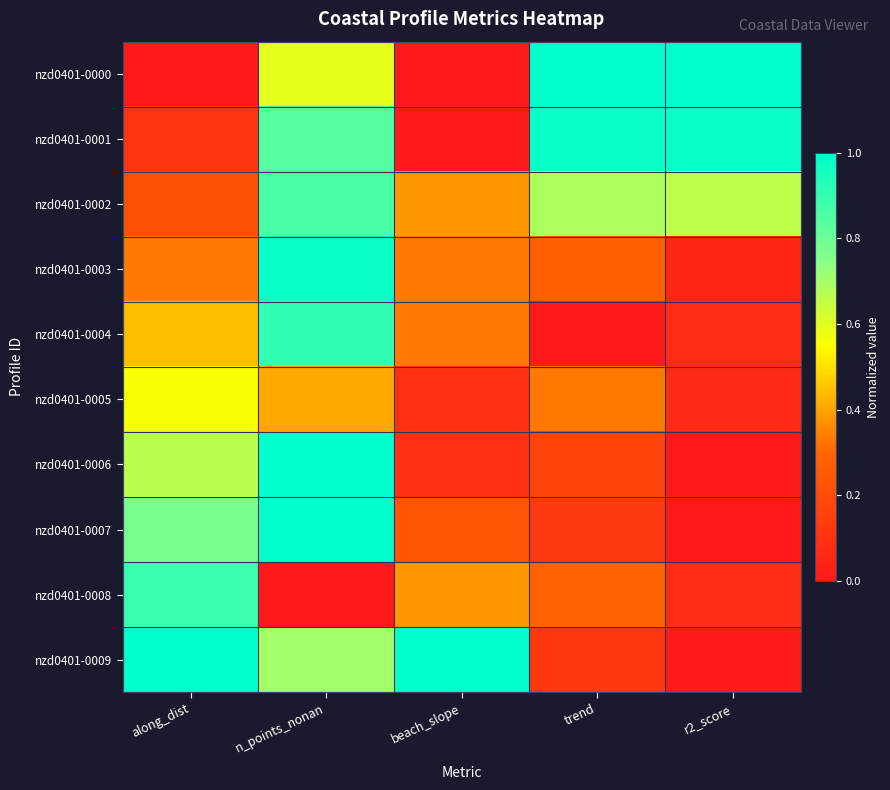

At how many categories does at least one series exceed 0?

5